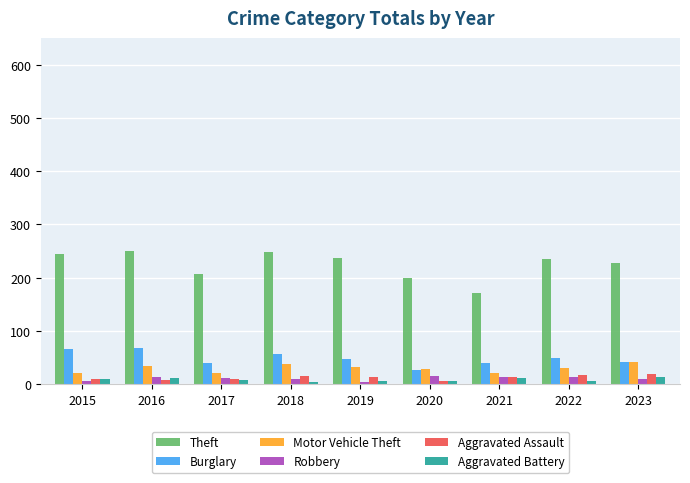

Is the value of Motor Vehicle Theft at 2016 greater than the value of Robbery at 2022?

Yes